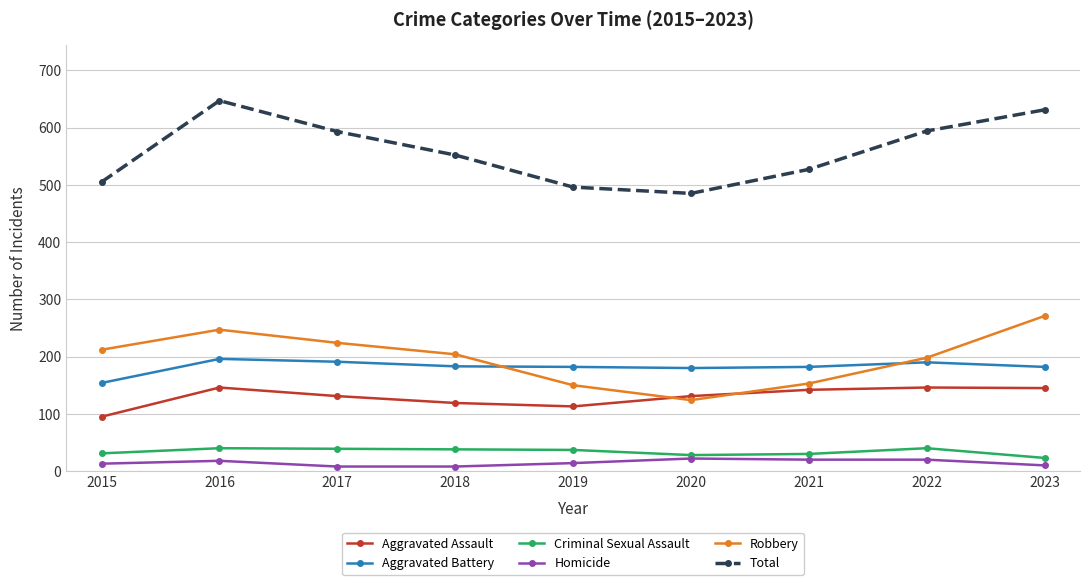

Read the Total value at 2019, to the nearest 5.

495